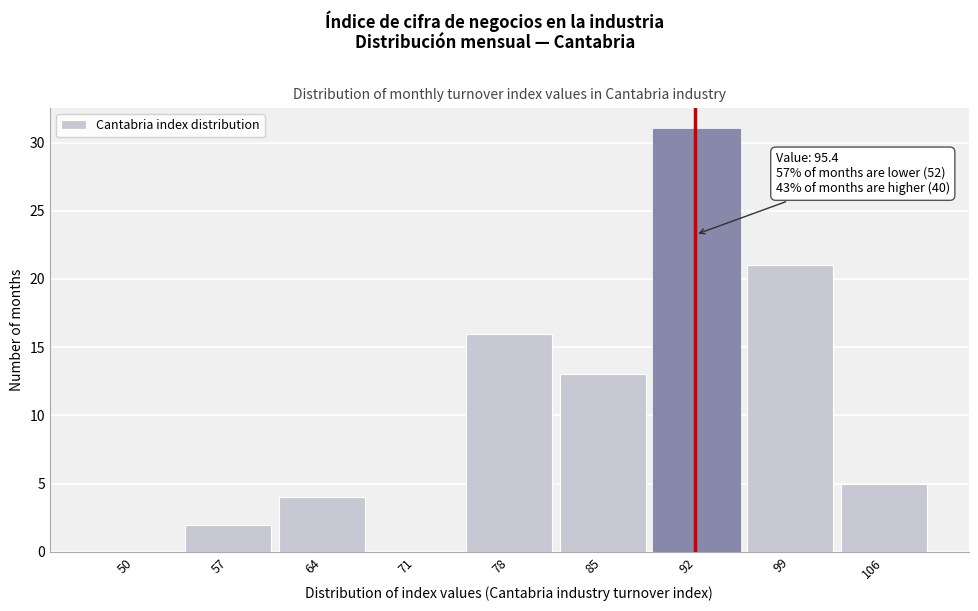

Reading right to left, transcribe all the data shown in this chart.

106=5	99=21	92=31	85=13	78=16	71=0	64=4	57=2	50=0